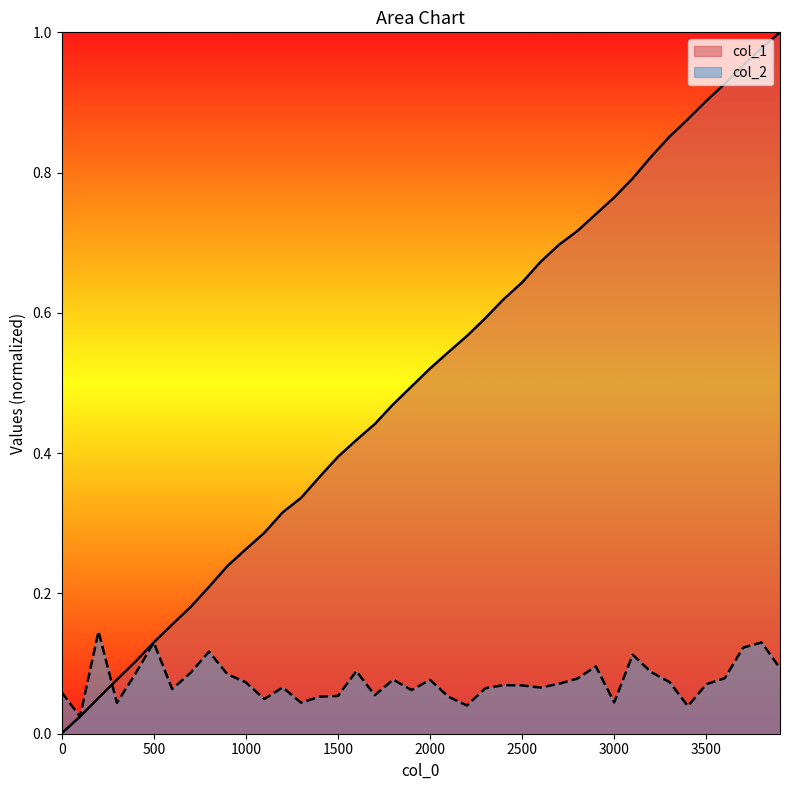

List the series in order of their overall mean, highest first.

col_1, col_2